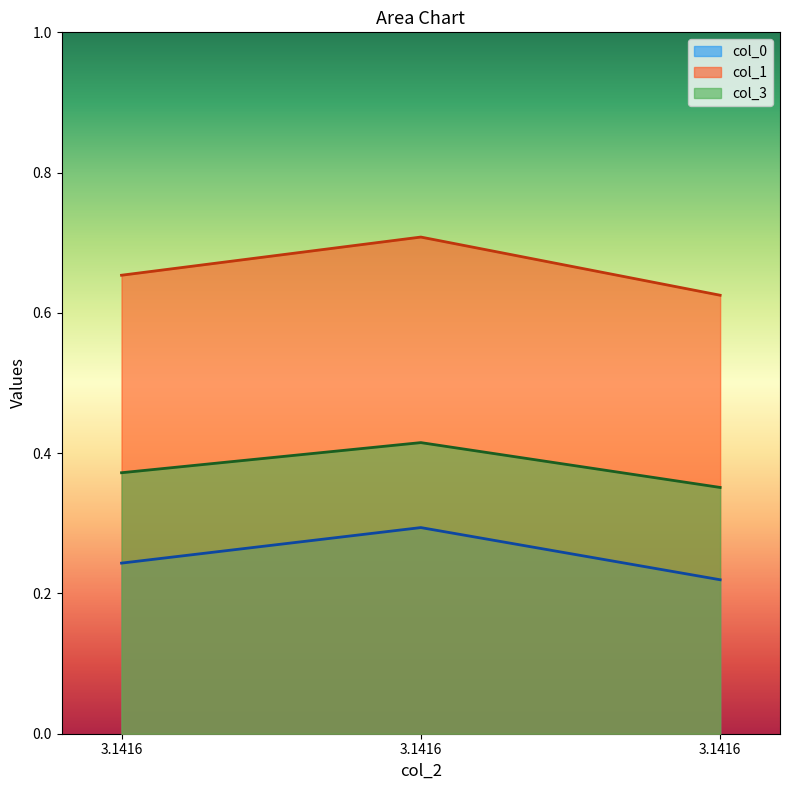

What are all the series names shown in the legend?

col_0, col_1, col_3